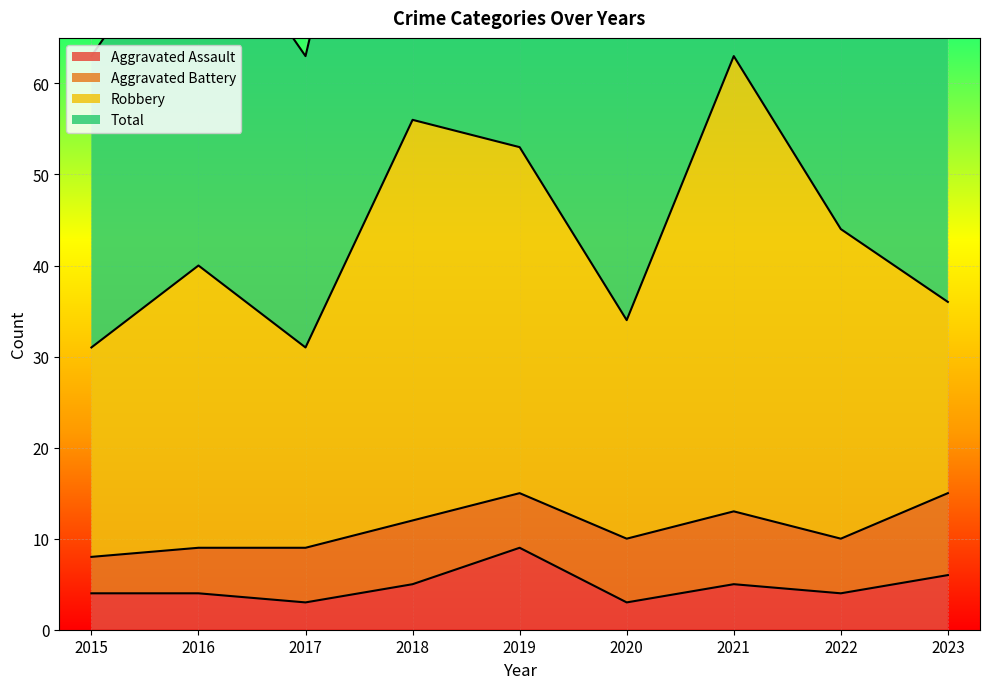

Rank the categories by Aggravated Assault value from lowest to highest.

2017, 2020, 2015, 2016, 2022, 2018, 2021, 2023, 2019